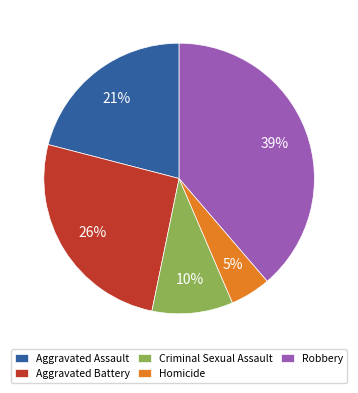

Rank the categories by value from highest to lowest.

Robbery, Aggravated Battery, Aggravated Assault, Criminal Sexual Assault, Homicide